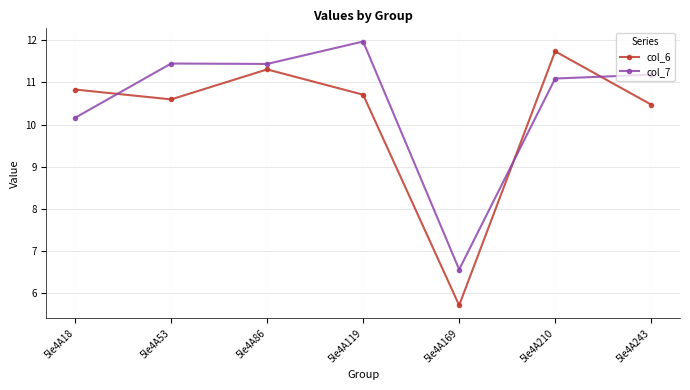

The value of col_7 at 5le4A86 is 11.4. True or false?

True